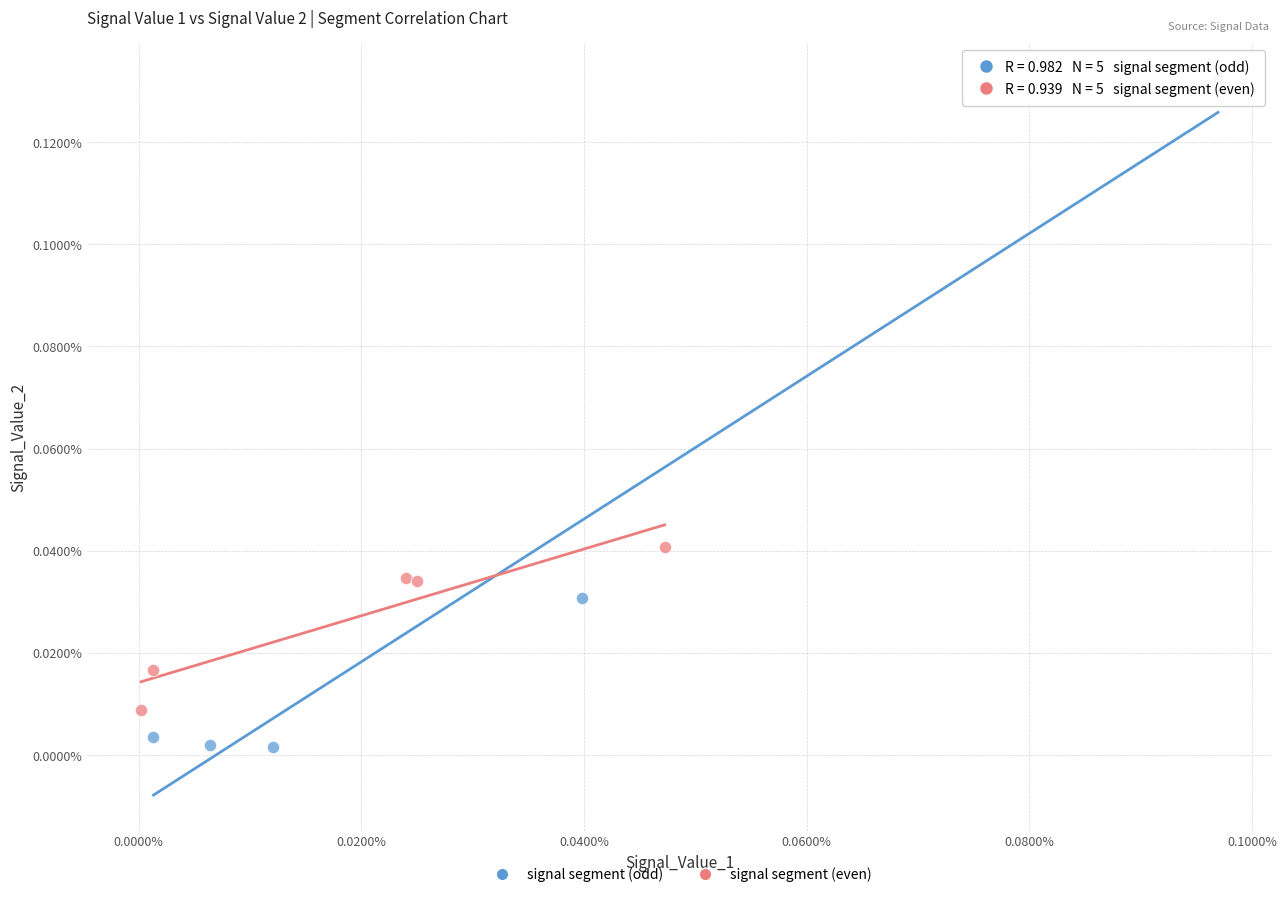

What are all the series names shown in the legend?

signal segment (odd), signal segment (even)